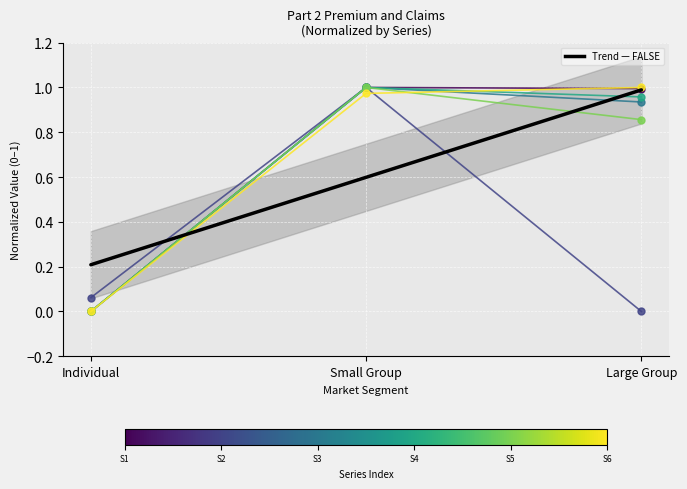

Rank the series by their maximum value, from highest to lowest.

1.1 Direct premium written, 1.7 Premium balances written off, 2.1a Claims paid, 2.2a Claim liability 12/31, 2.3 Direct claim liability prior year, 2.5 Direct claim reserves prior year